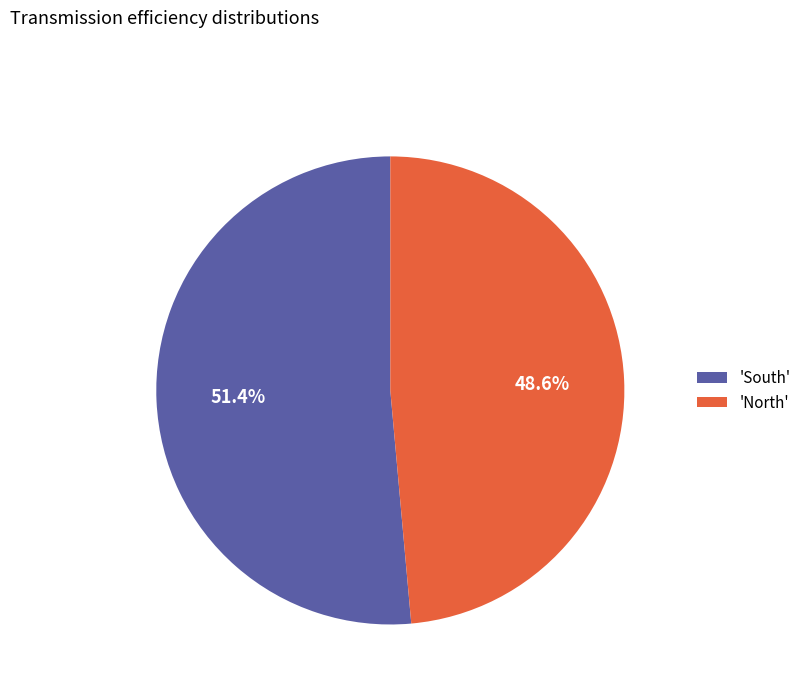

Which slice is the smallest?

'North'